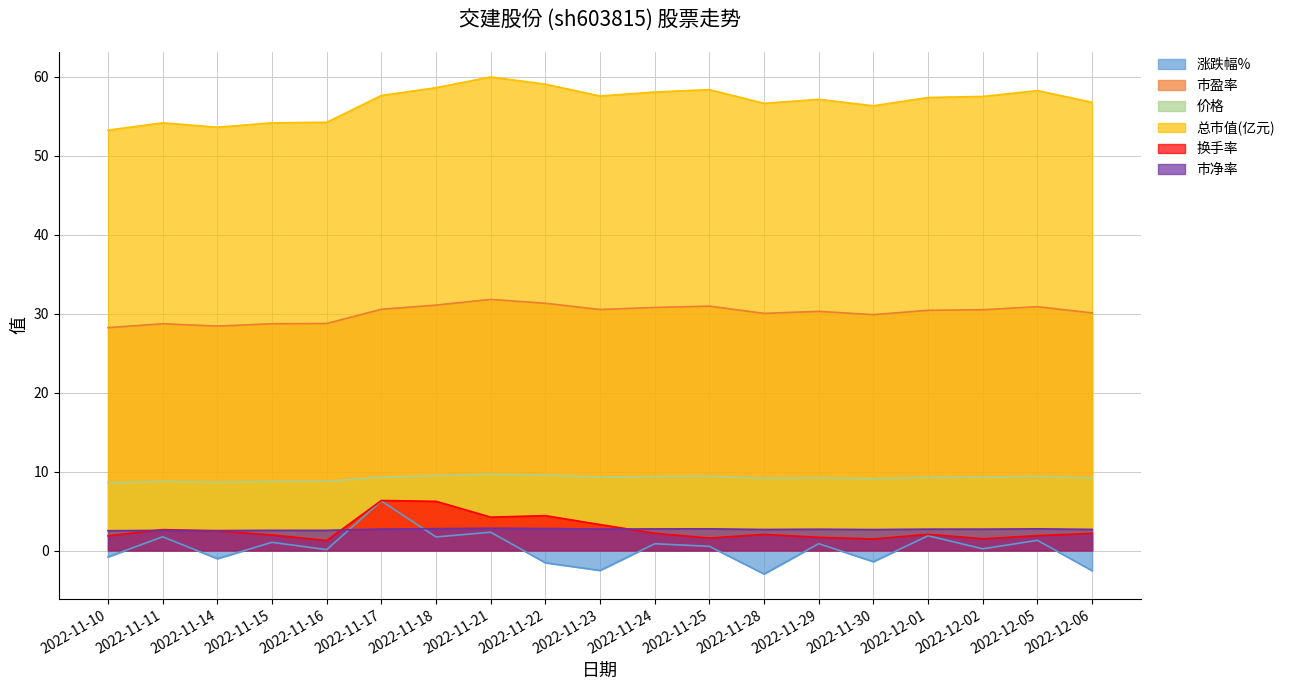

In 市盈率, how many points are lower than both neighbors (excluding endpoints)?

4